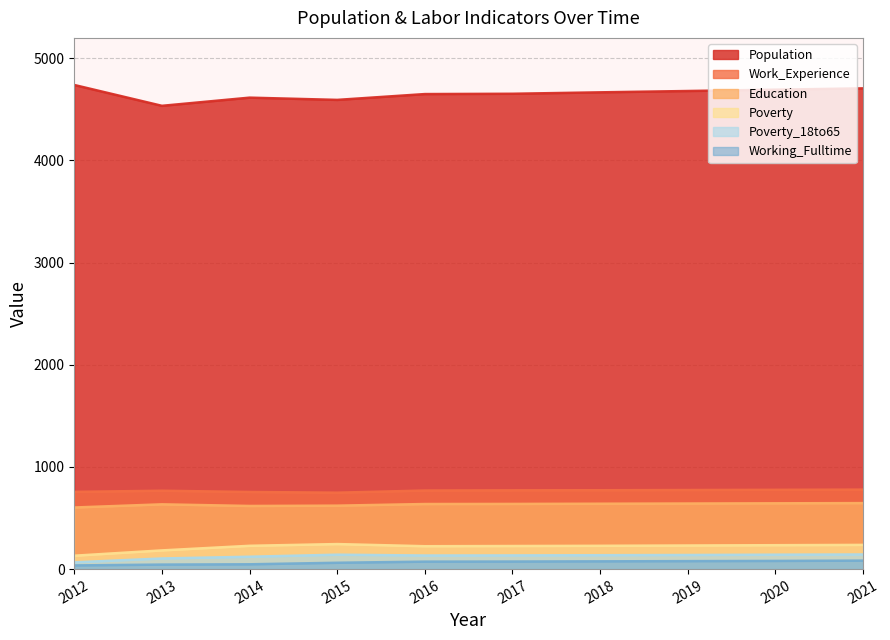

True or false: Education and Population intersect in this chart.

False